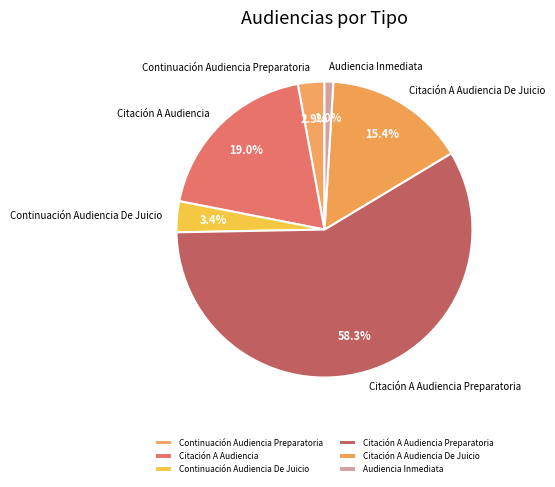

To the nearest percent, what is the difference between the largest and smallest slice percentages?

57%